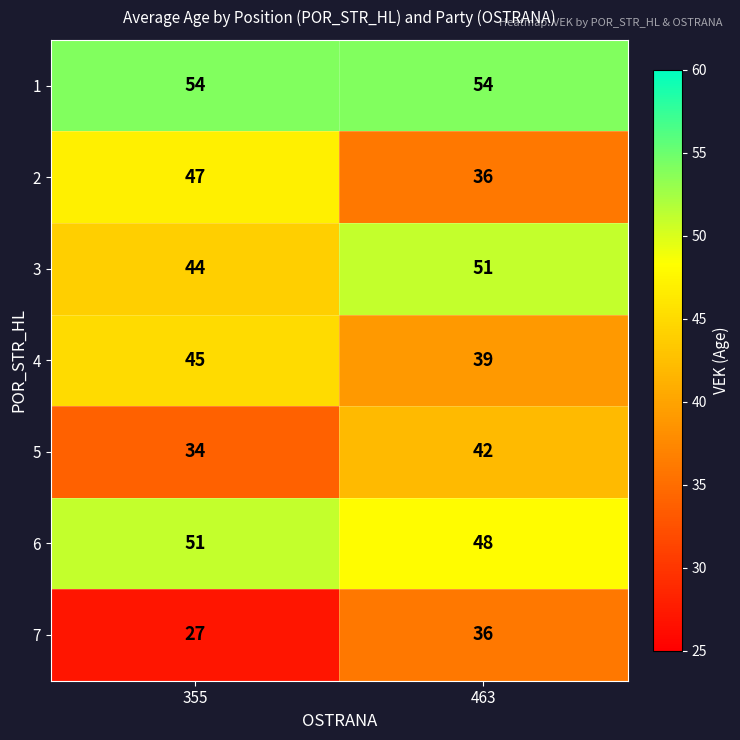

How many series are shown in this chart?

7